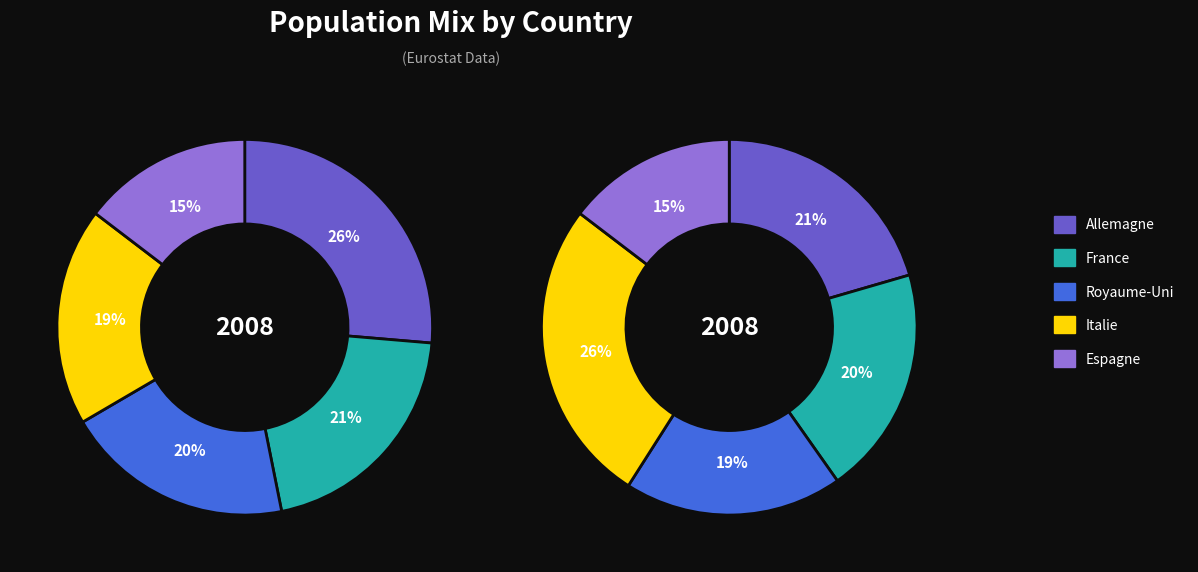

What is the total percentage of Allemagne and France?

46.8%